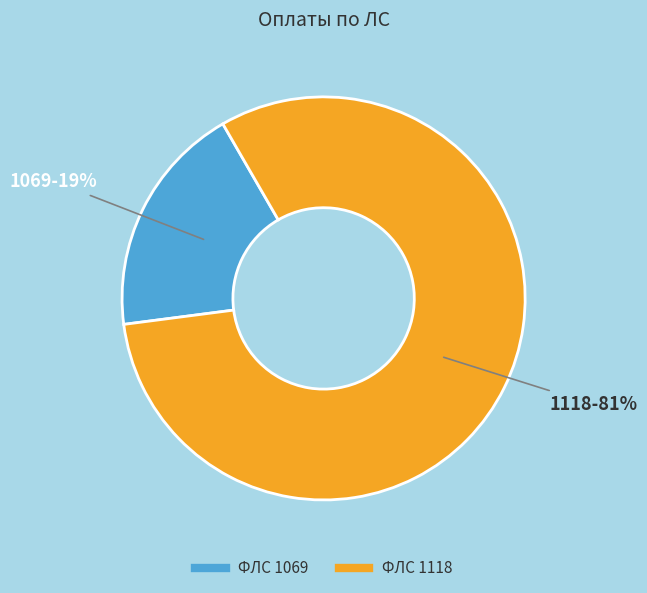

To the nearest percent, what is the average slice percentage?

50%